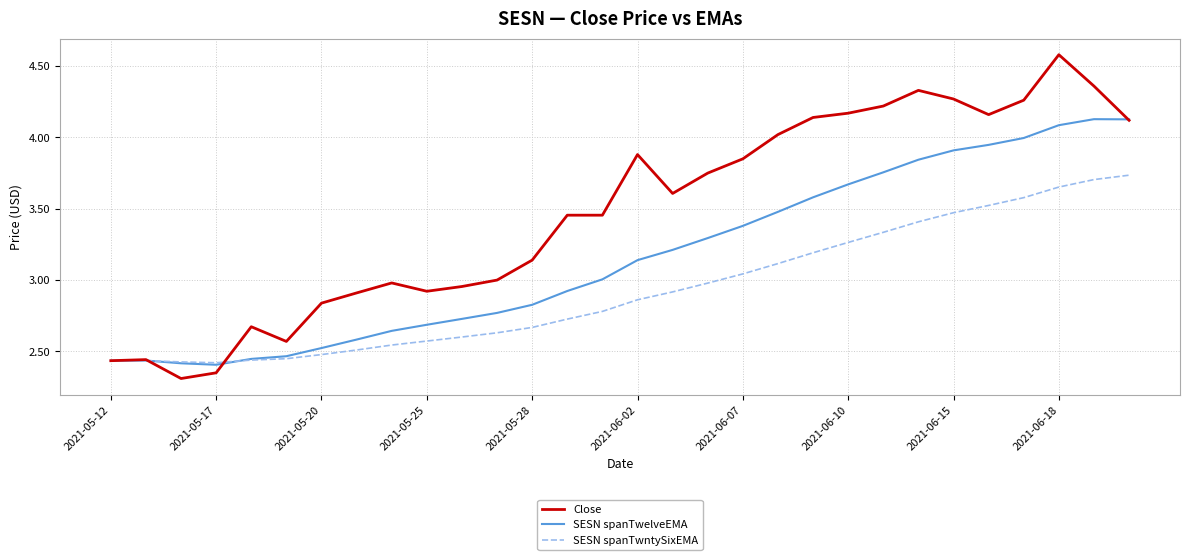

What is the maximum value for Close?

4.6